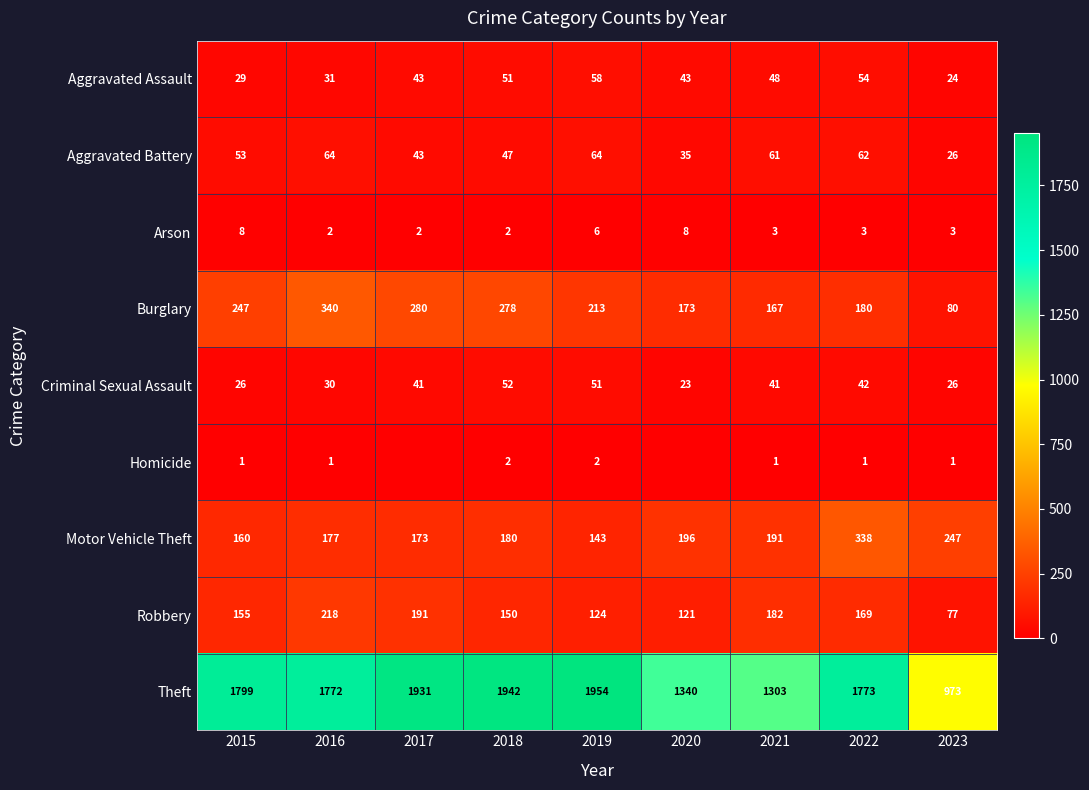

At which category does the chart reach its peak across all series?

2019